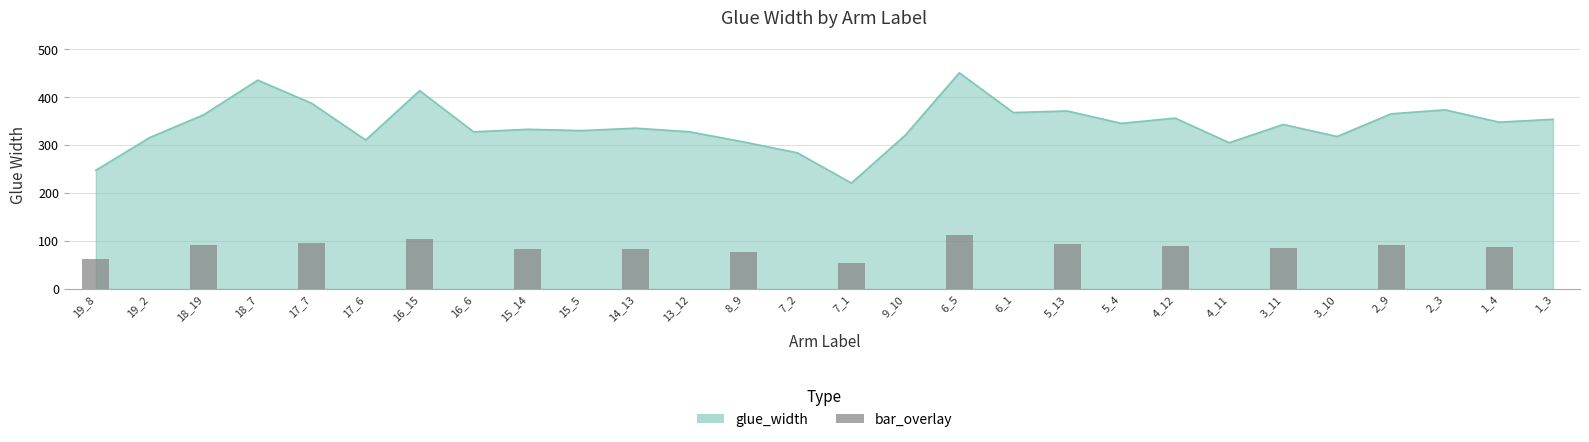

What is the value of the 14th bar from the left?

87.0